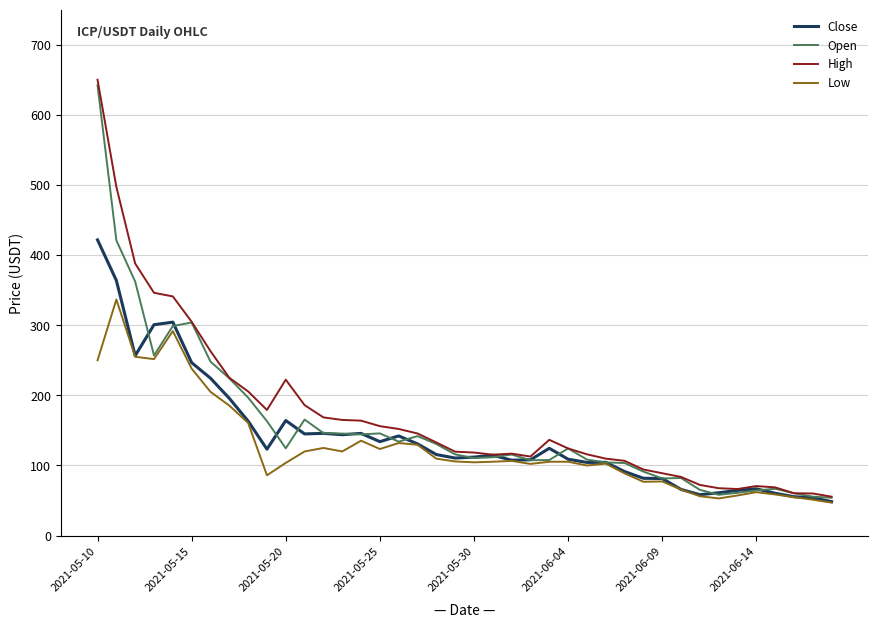

What is the smallest value displayed?

47.0